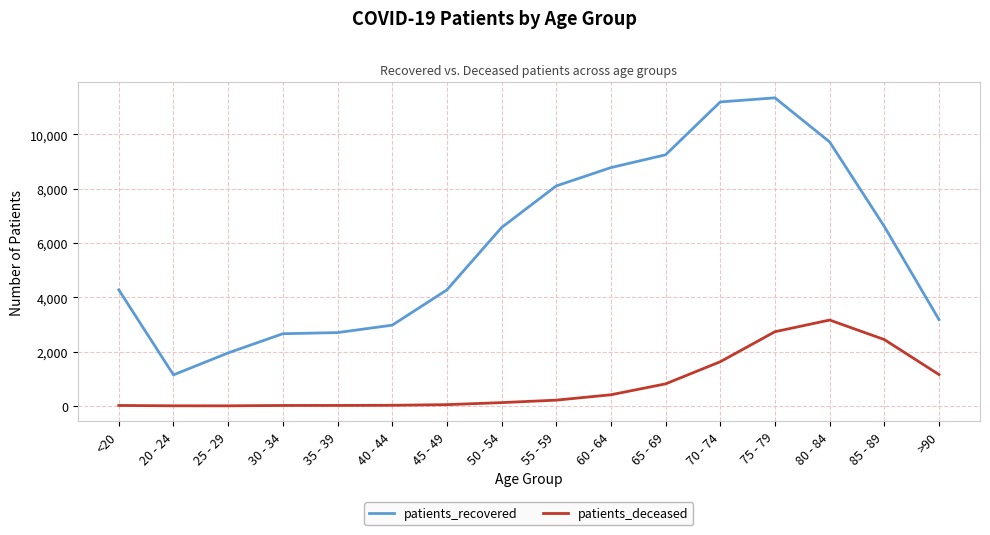

Rank the series by their maximum value, from lowest to highest.

patients_deceased, patients_recovered